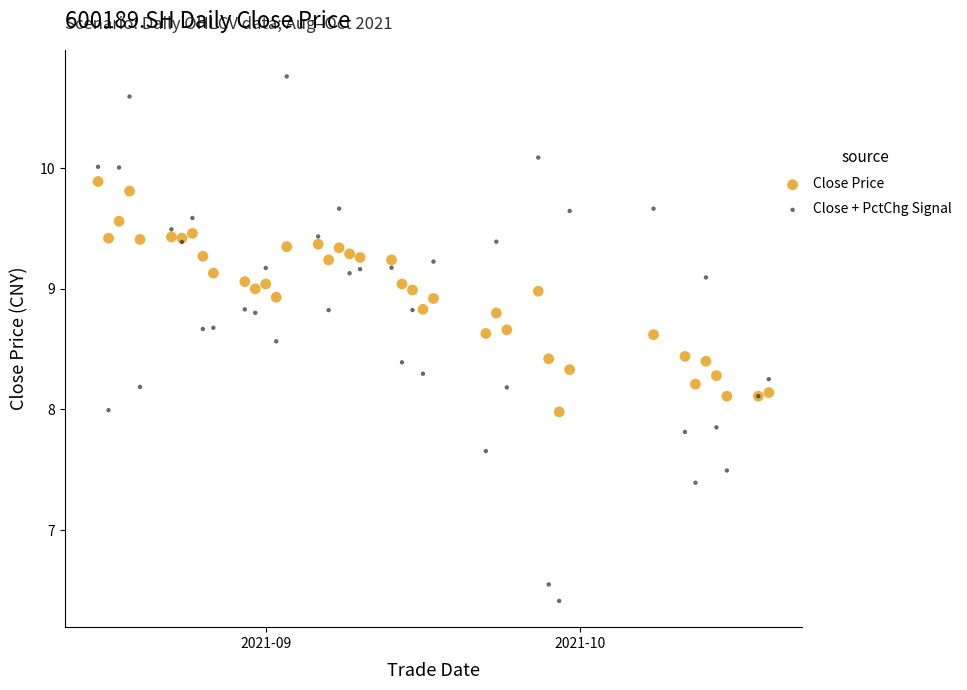

Which series has the widest spread of Y values?

Close + PctChg Signal